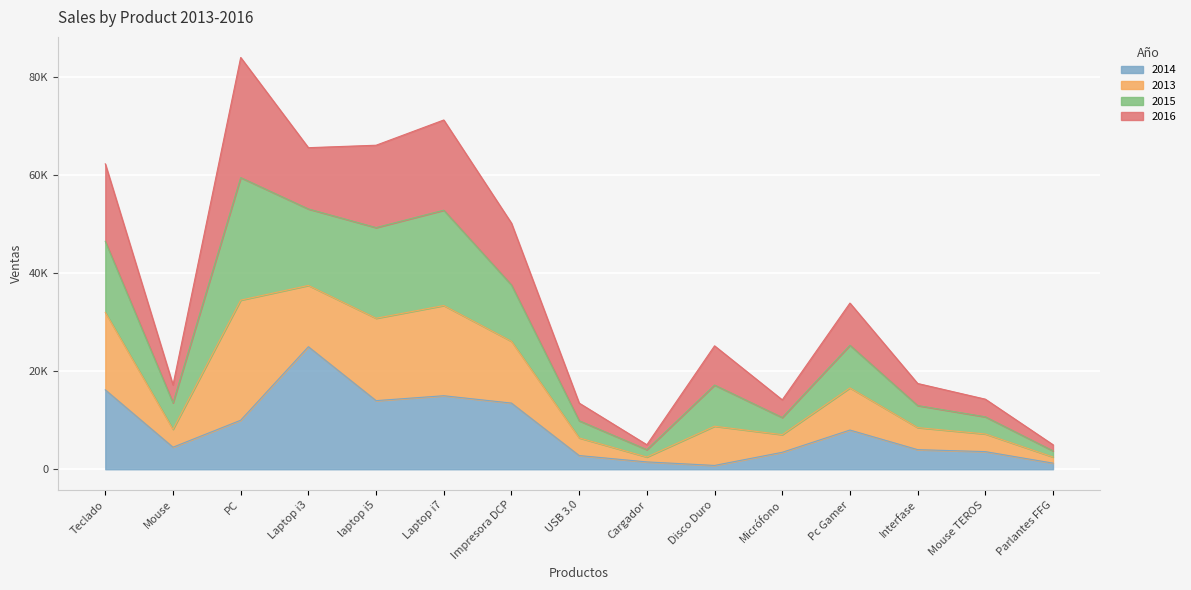

At which category is the sum across all series the highest?

PC